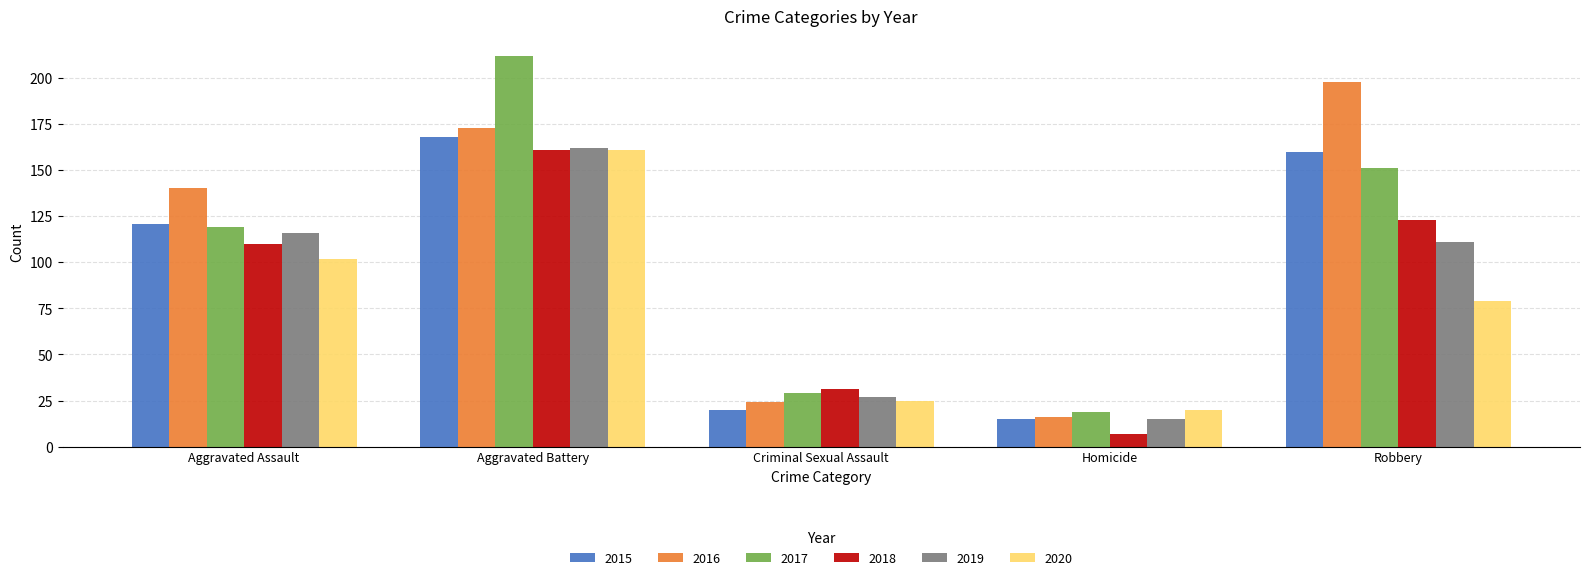

Which series has the largest total across all categories?

2016